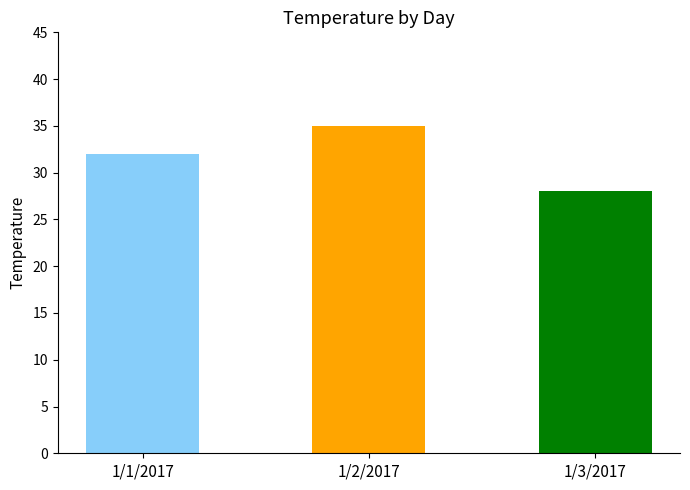

Reading left to right, what are all the values shown in this chart?

32	35	28